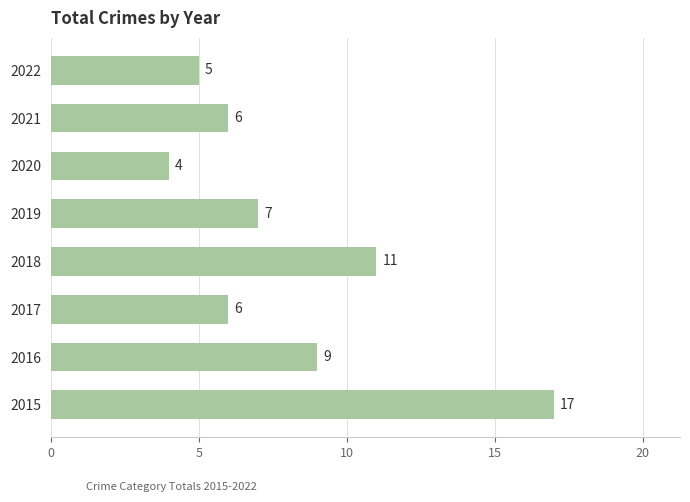

Reading top to bottom, transcribe all the data shown in this chart.

5	6	4	7	11	6	9	17